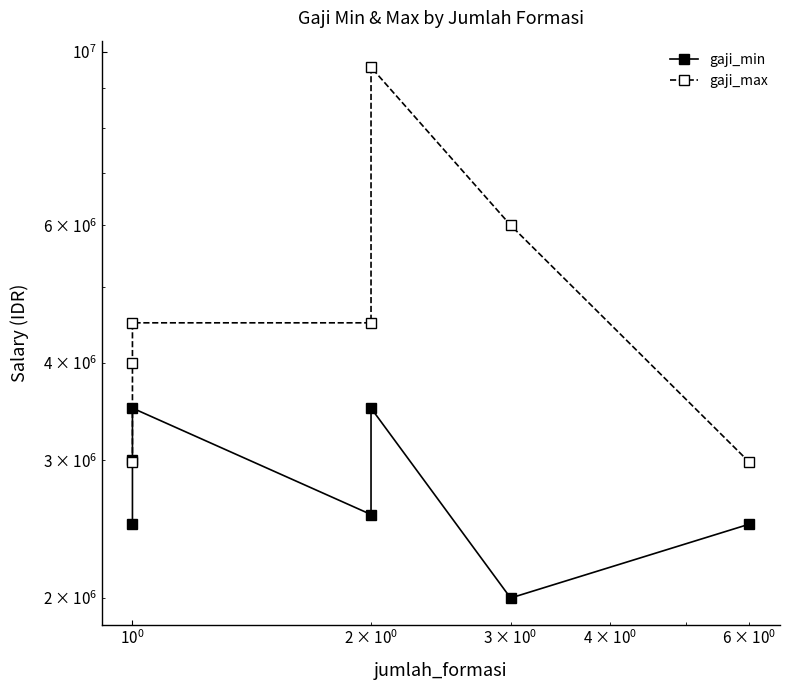

List the series in order of their overall mean, lowest first.

gaji_min, gaji_max